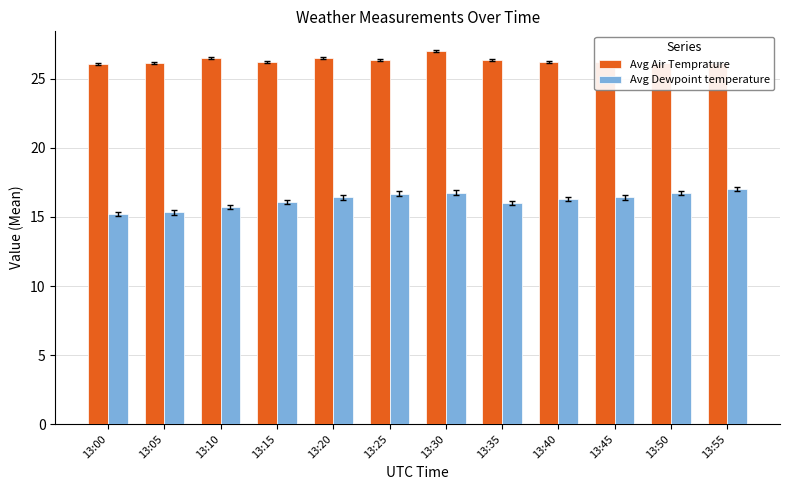

What is the value of the Avg Air Temprature bar at the 2nd from the left?

26.2